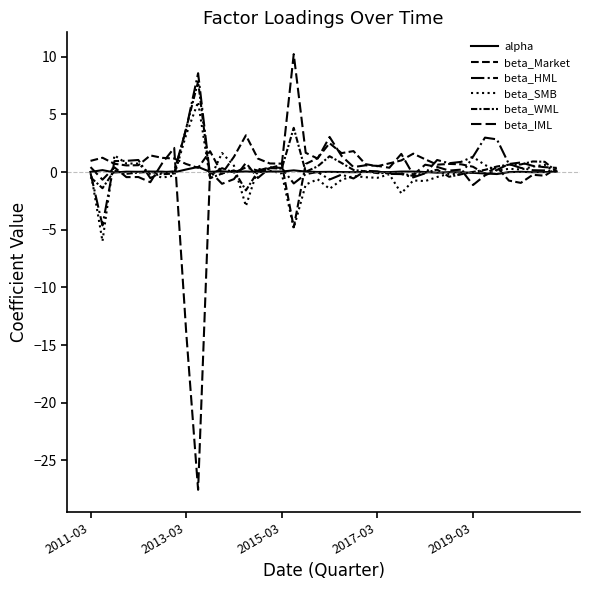

What is the difference between the maximum and minimum values in the beta_IML series?

37.8